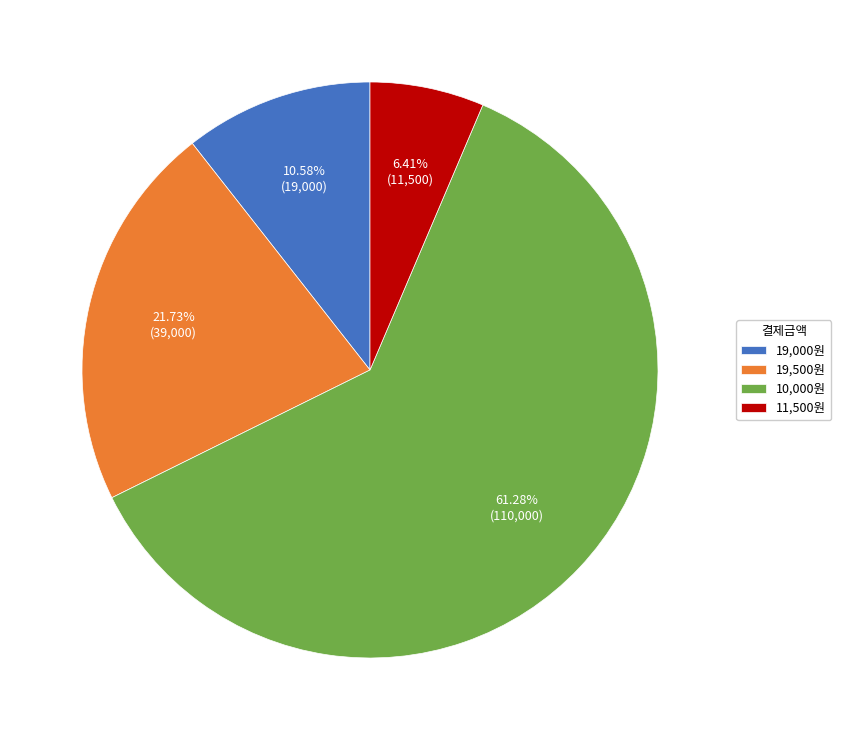

What is the ratio of the value at 19,500원 to the value at 19,000원?

2.1